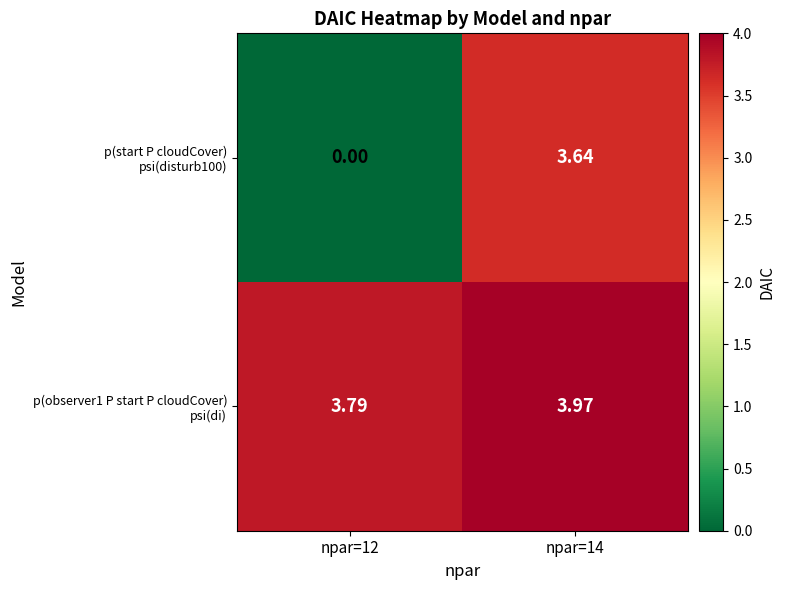

How many categories are shown in the chart?

2